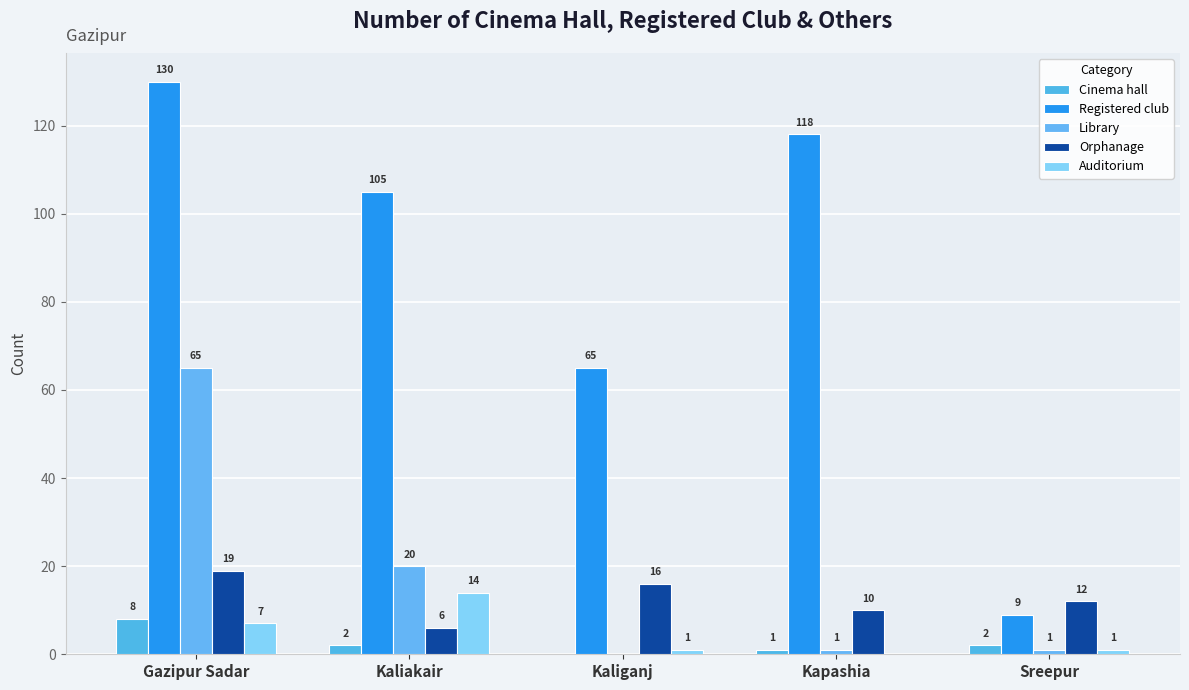

Which category has the lowest value across all series?

Kaliganj